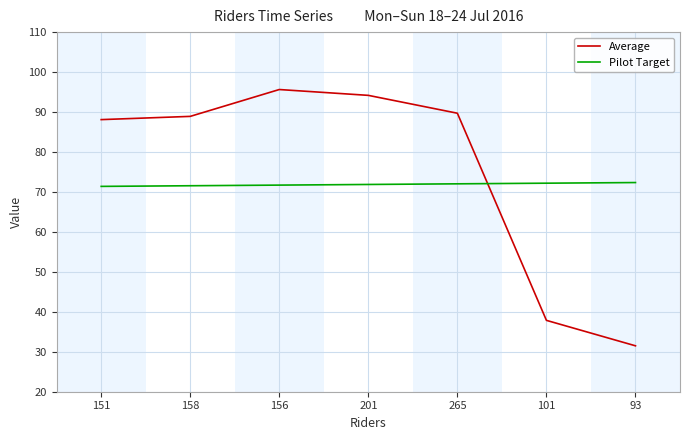

The value of Average at 156 is 33.9. True or false?

False